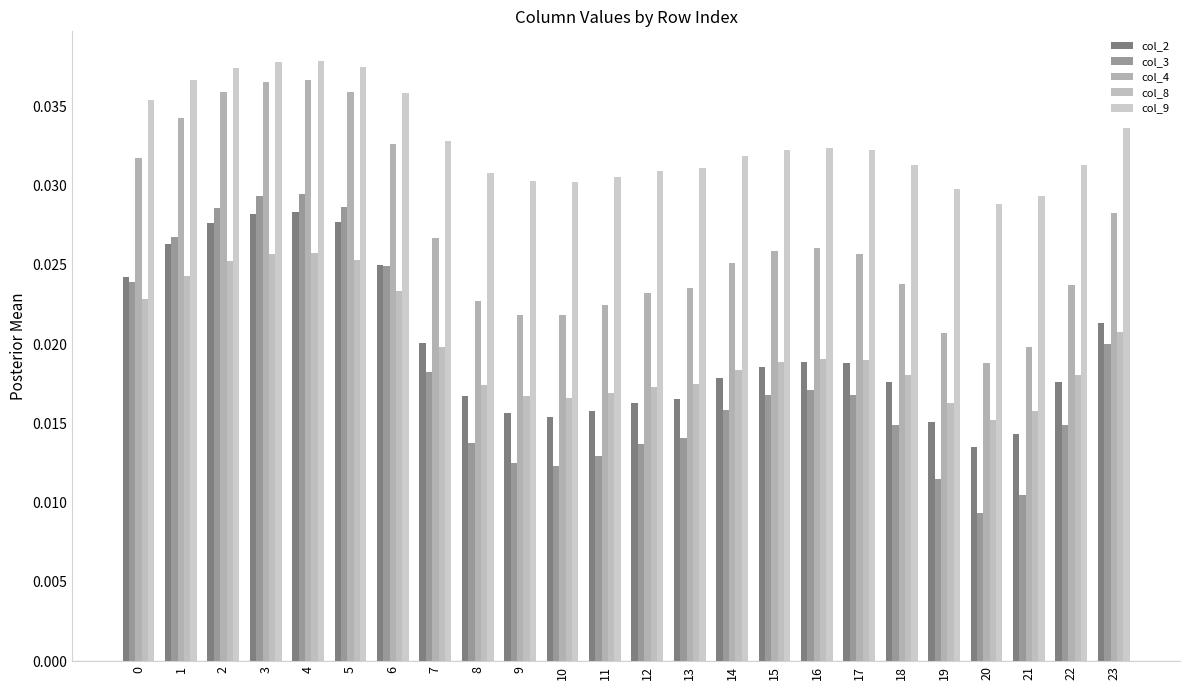

Which series changed the most between 7 and 16?

col_2